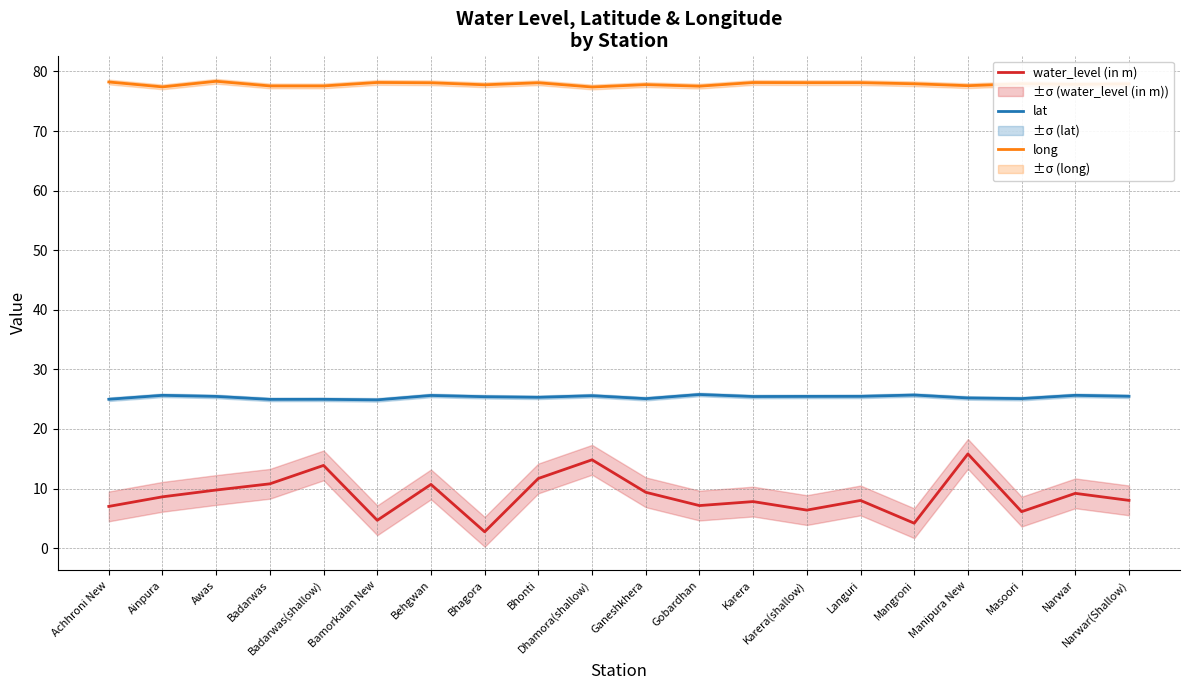

Which category has the highest value in the water_level (in m) series?

Manipura New